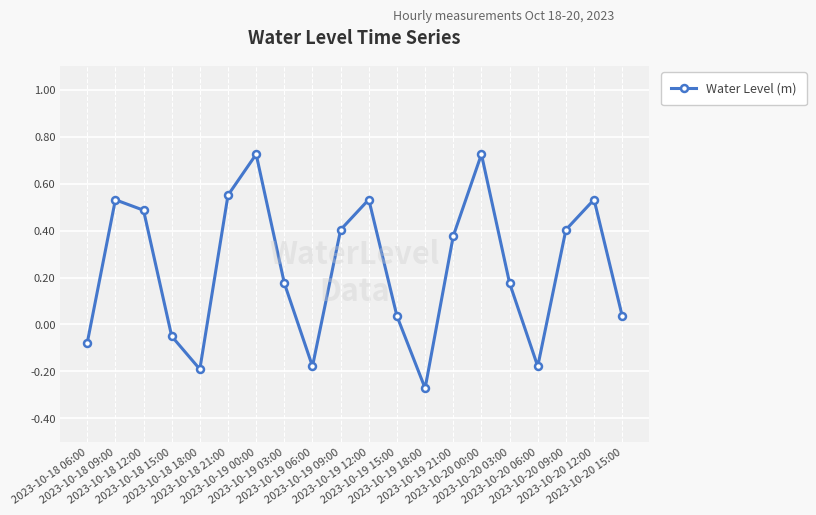

What is the difference between the maximum and minimum values?

1.0